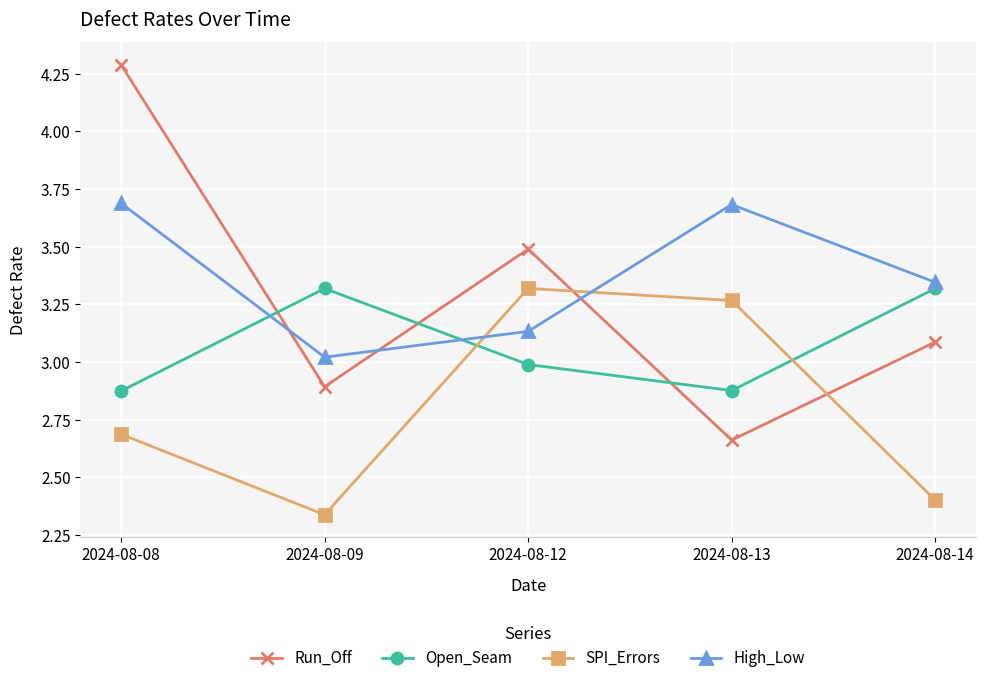

What is the highest value of the High_Low series?

3.7